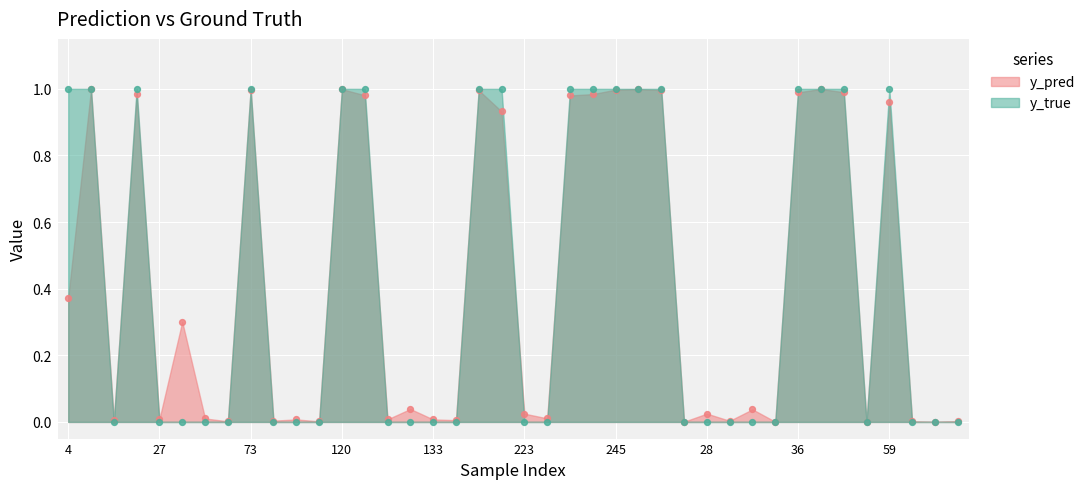

Which series has the largest total across all categories?

y_true